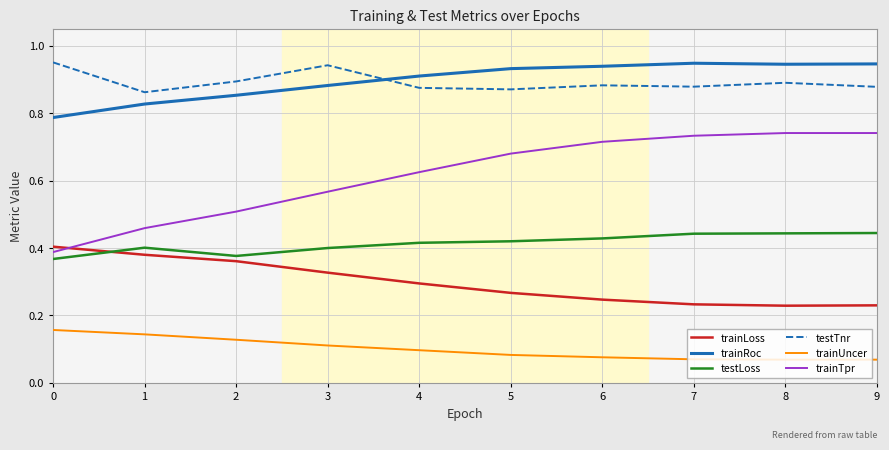

How many testLoss values are between 0 and 1?

10